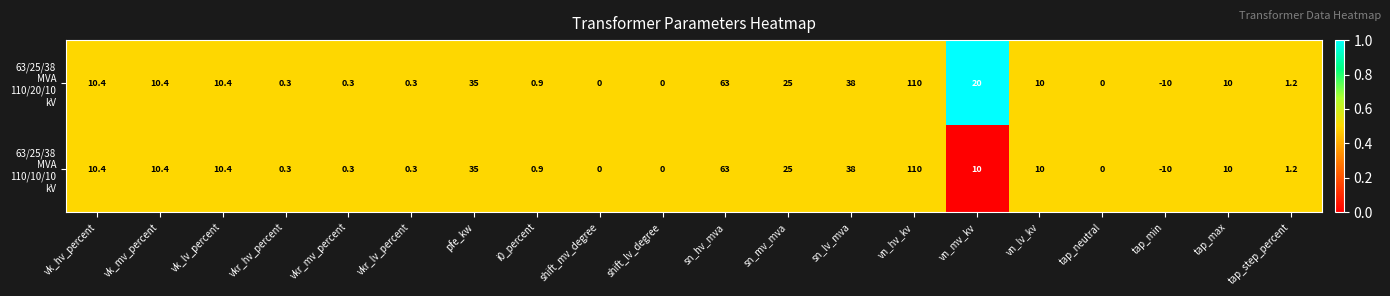

At which category is the sum across all series the highest?

vn_hv_kv